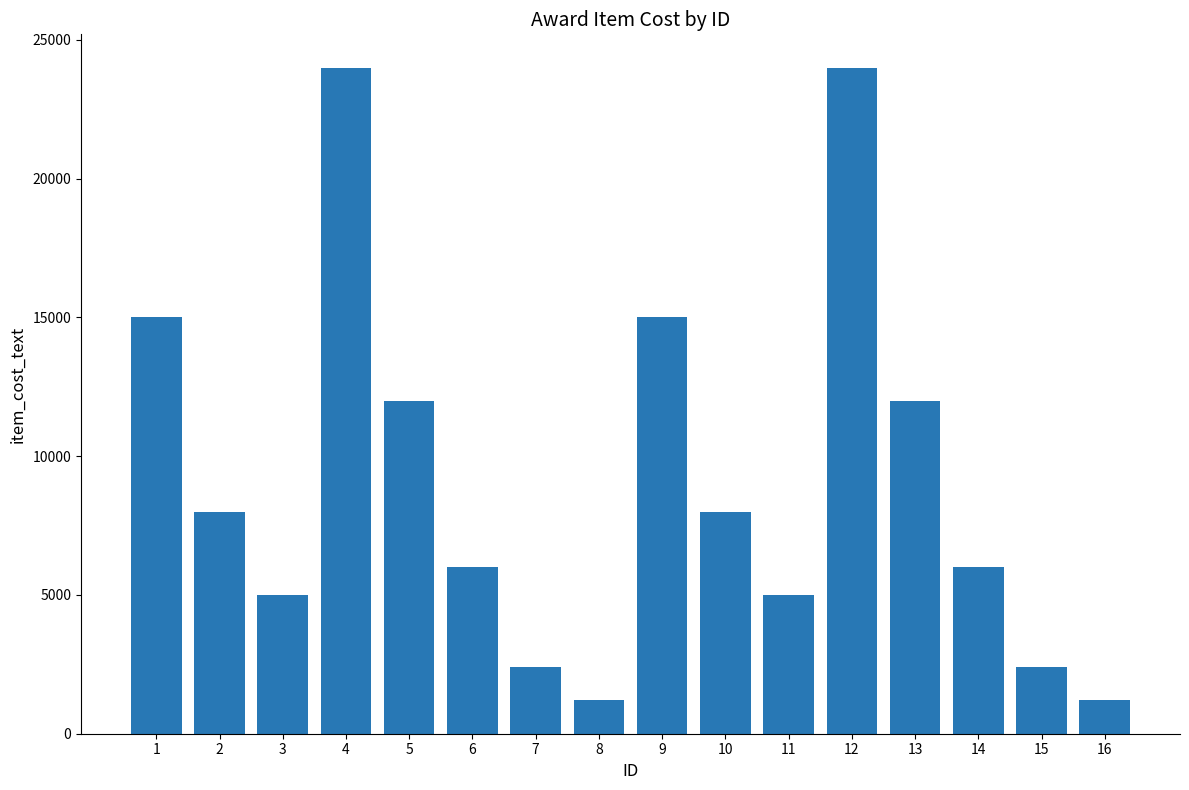

What is the difference between the values at 3 and 6?

1000